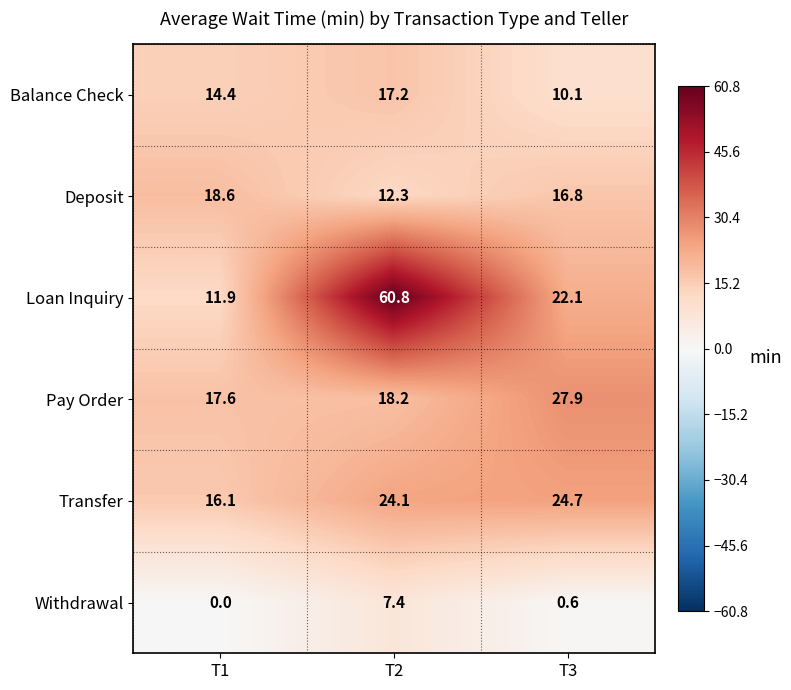

Where does the Transfer series first go above 24?

T2